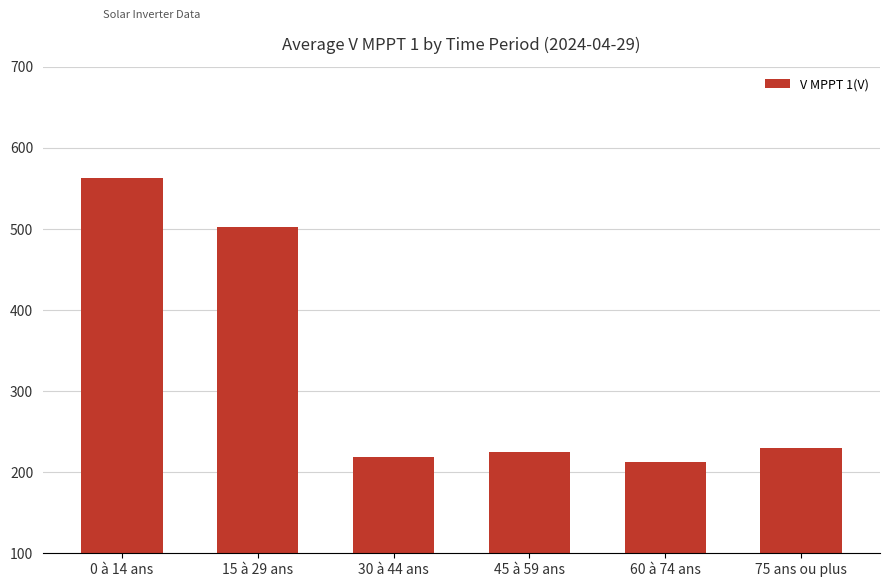

What is the minimum value shown in the chart?

212.8